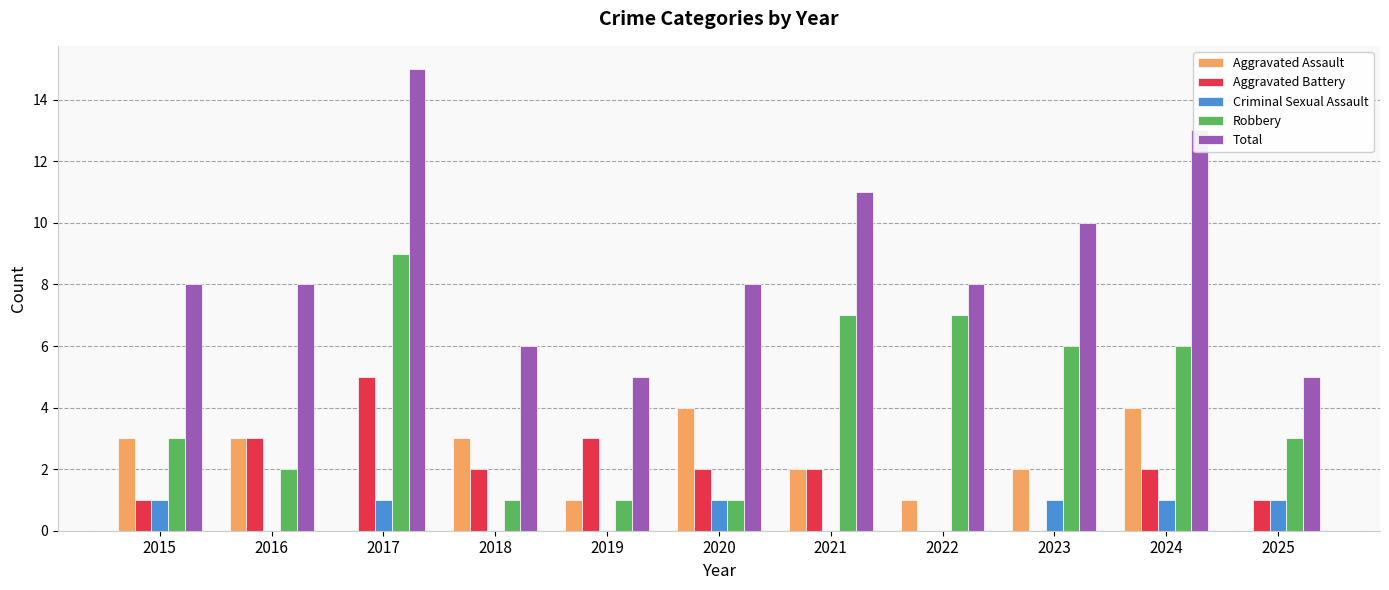

What is the maximum value shown in the chart?

15